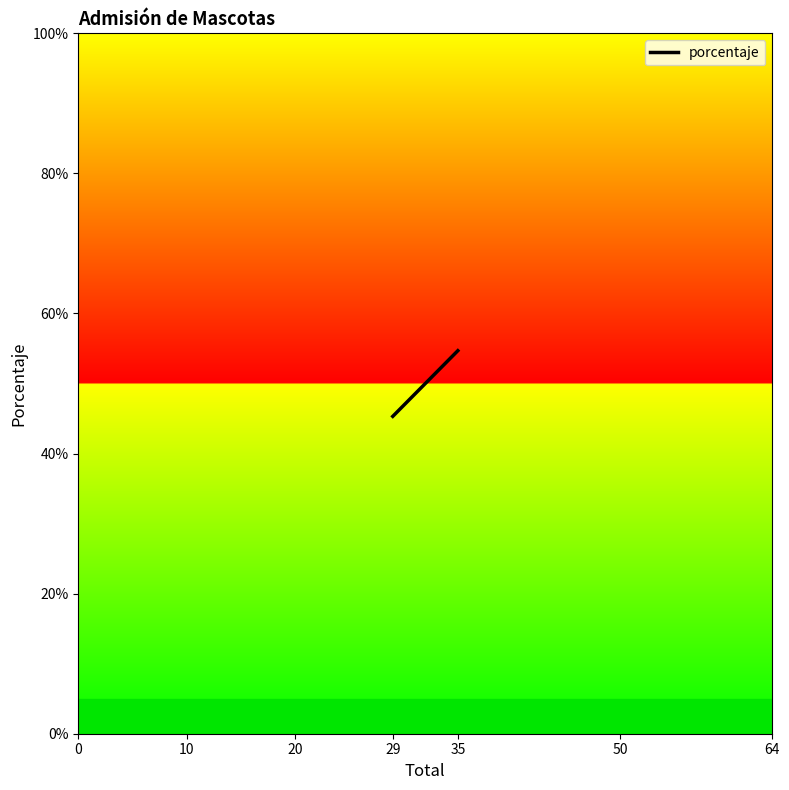

Is it true that the value at 35 is 0.3?

False